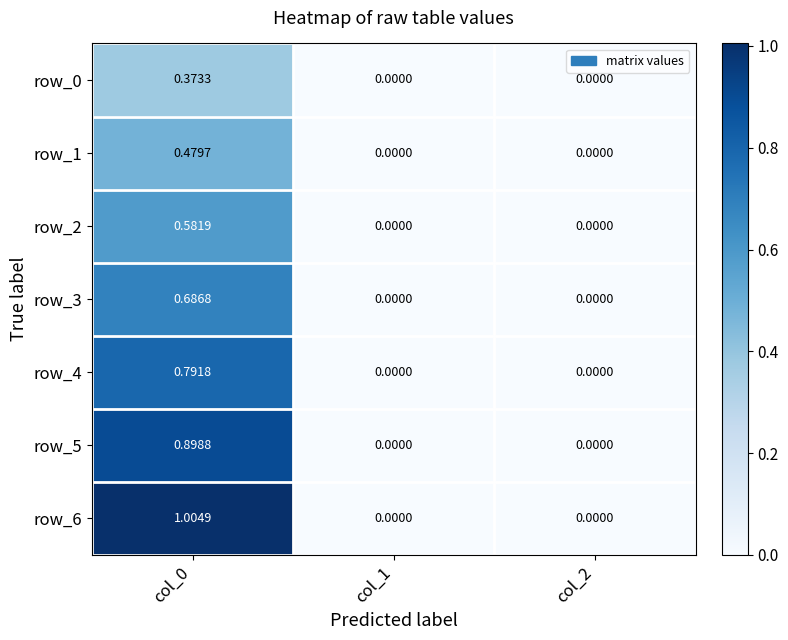

What is the difference between the maximum and second lowest values in the row_1 series?

0.5